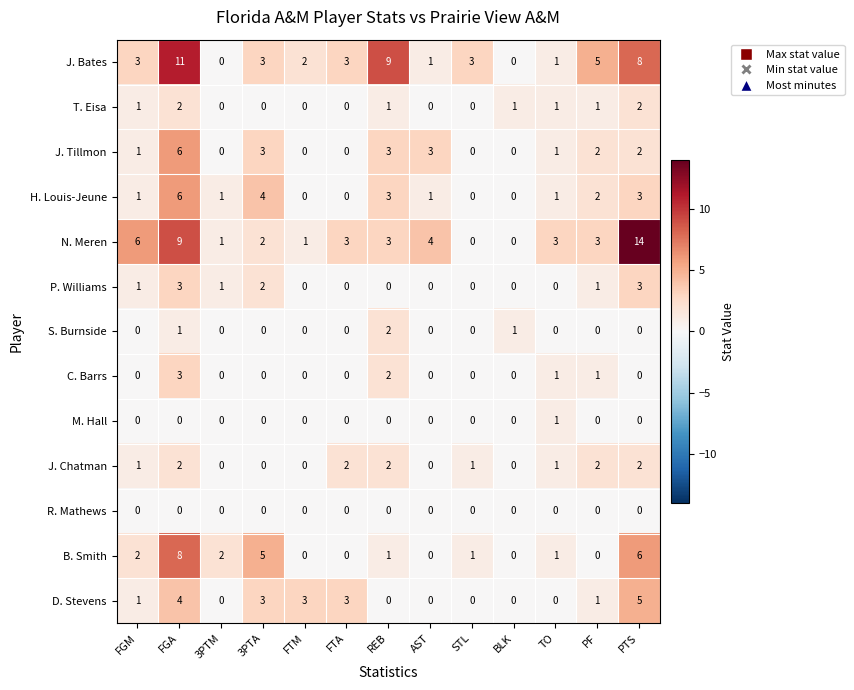

The value of N. Meren at FGM is 2. True or false?

False